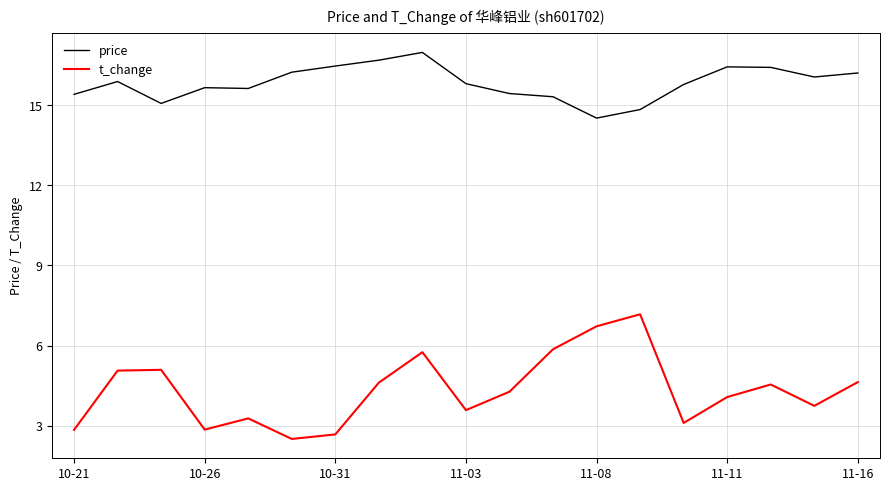

Which series has the largest total across all categories?

price